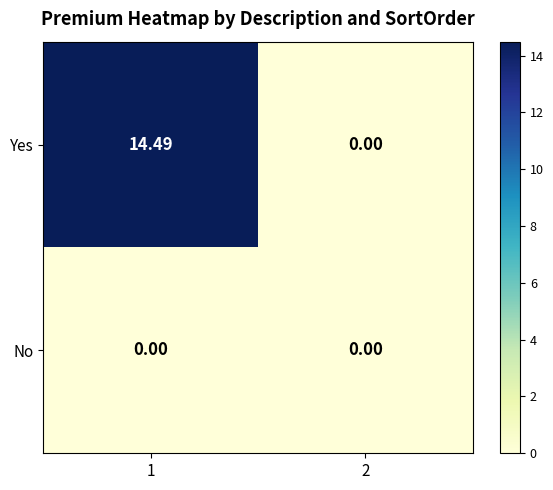

Count the number of data series in this chart.

2